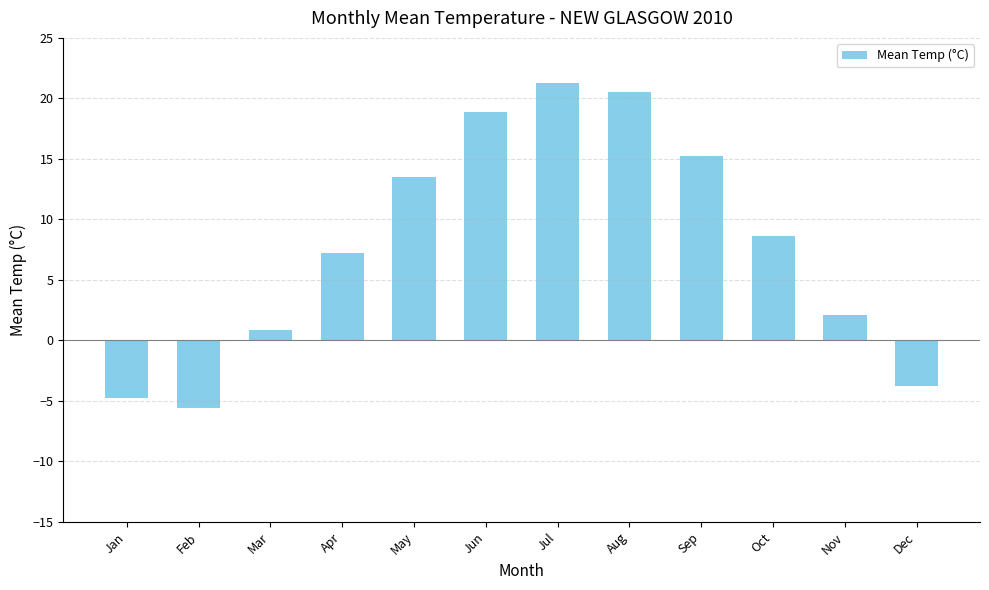

What is the maximum value shown in the chart?

21.3